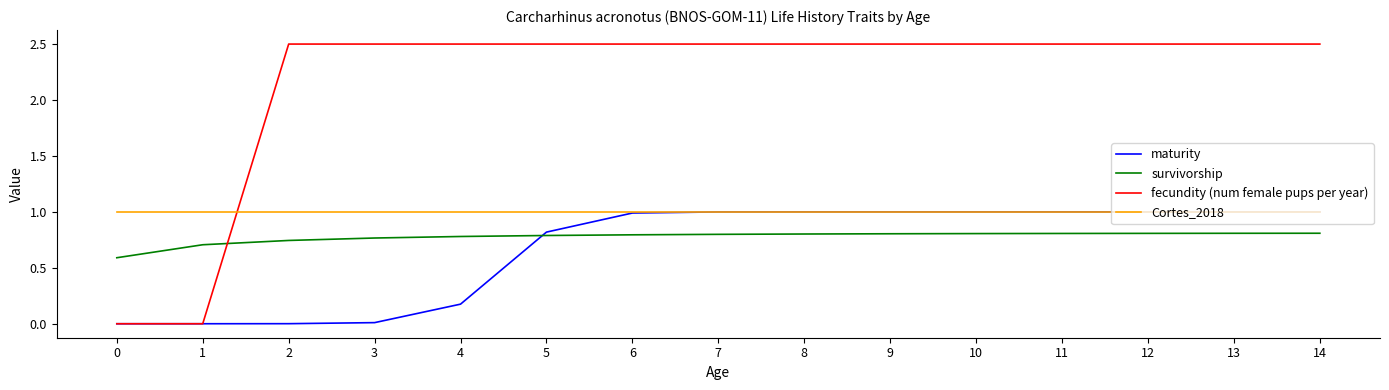

Count the number of categories in the chart.

15